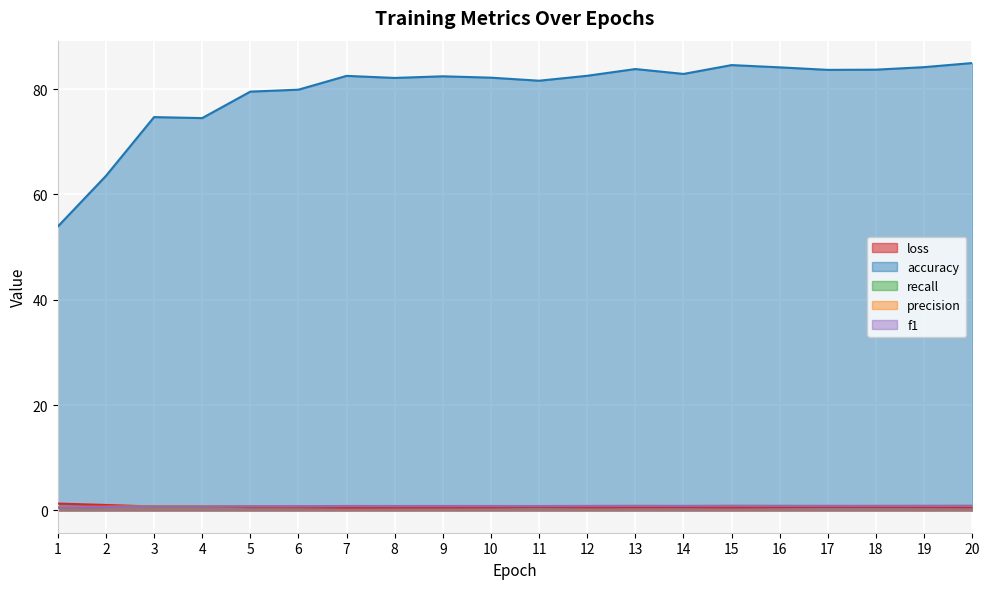

True or false: accuracy and recall cross at least once.

False